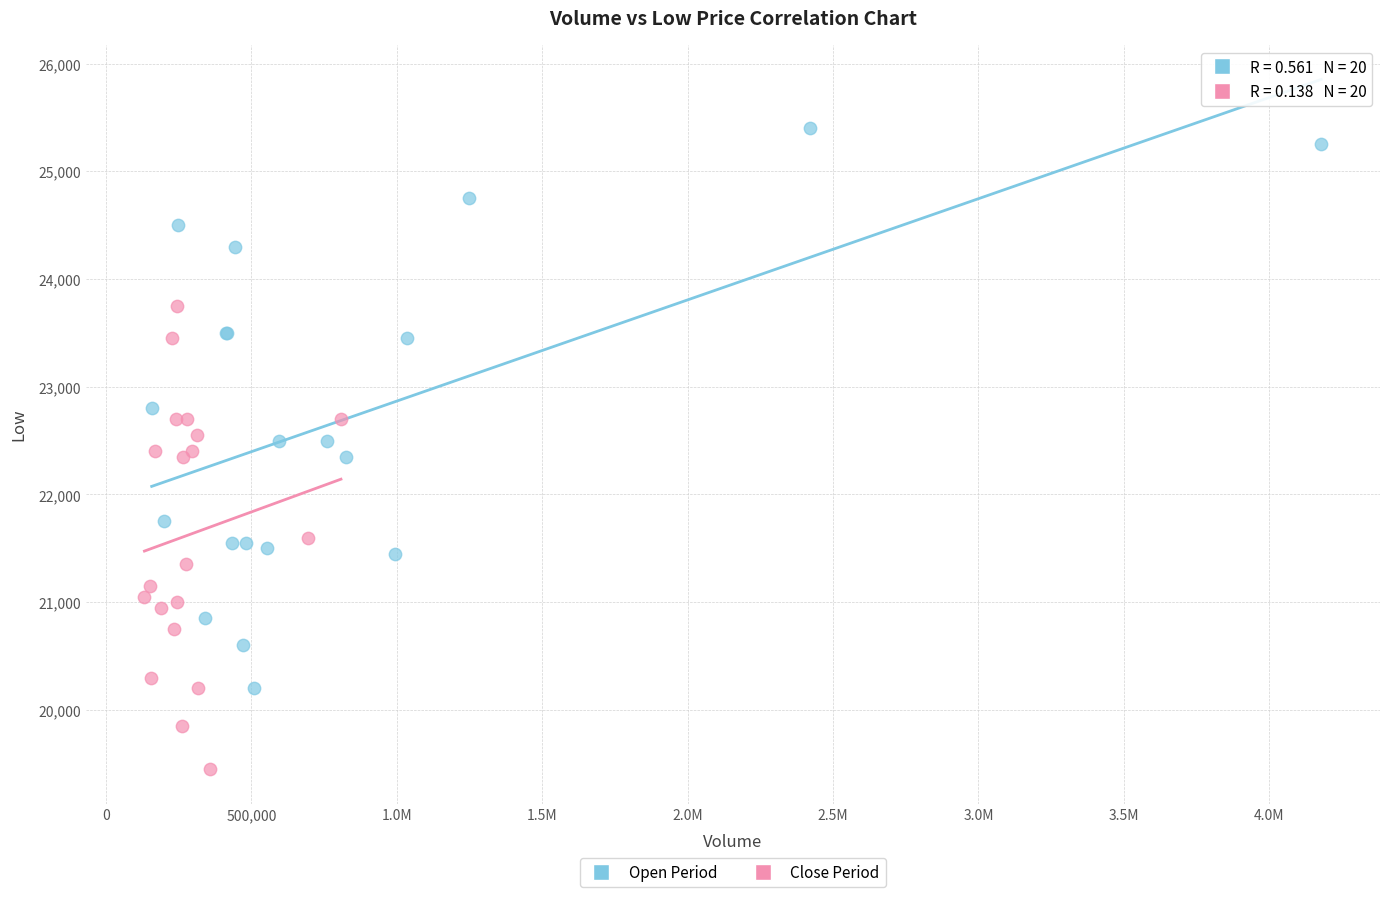

What are all the series names shown in the legend?

Open Period, Close Period